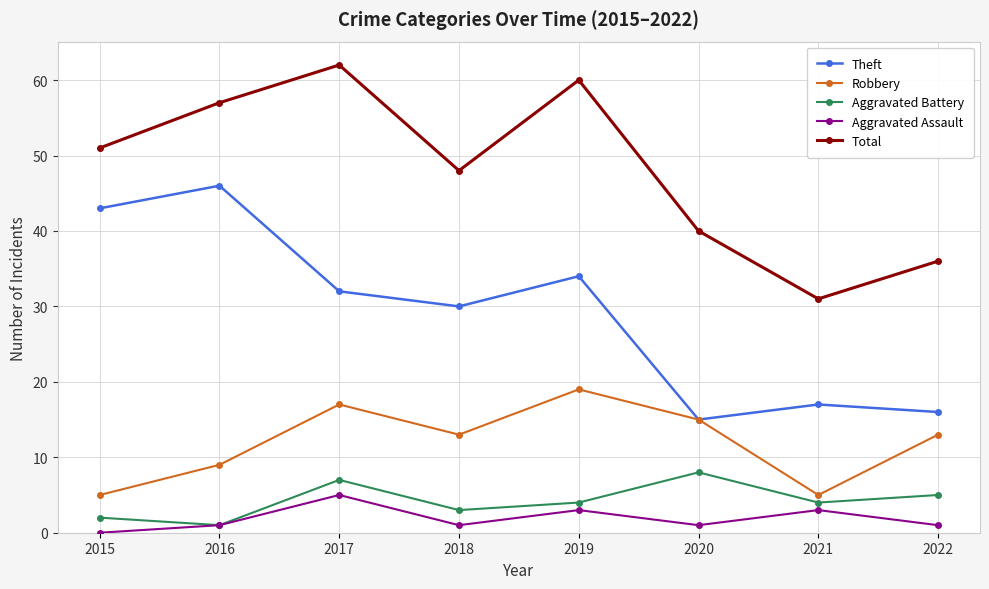

List the series in order of their peak value, lowest first.

Aggravated Assault, Aggravated Battery, Robbery, Theft, Total